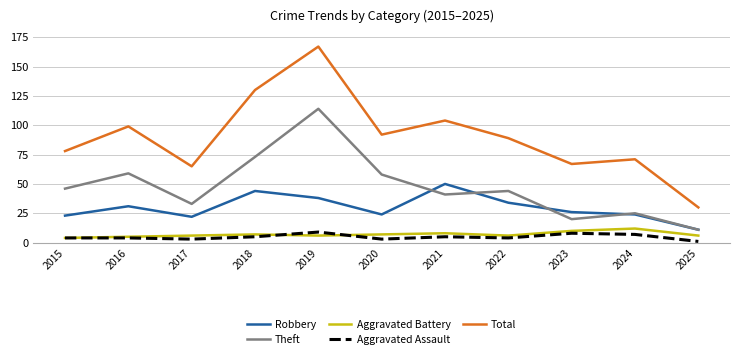

Which series changed the most between 2021 and 2024?

Total